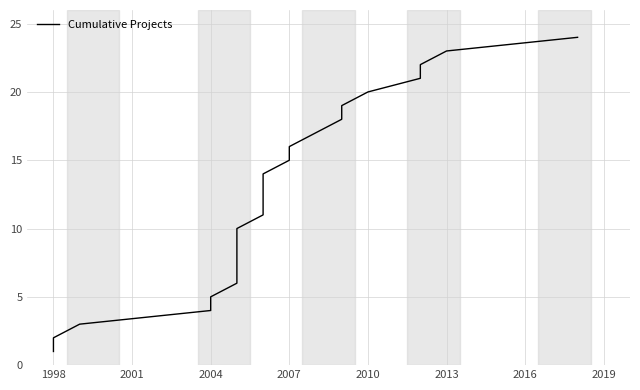

What is the sum of all values?

300